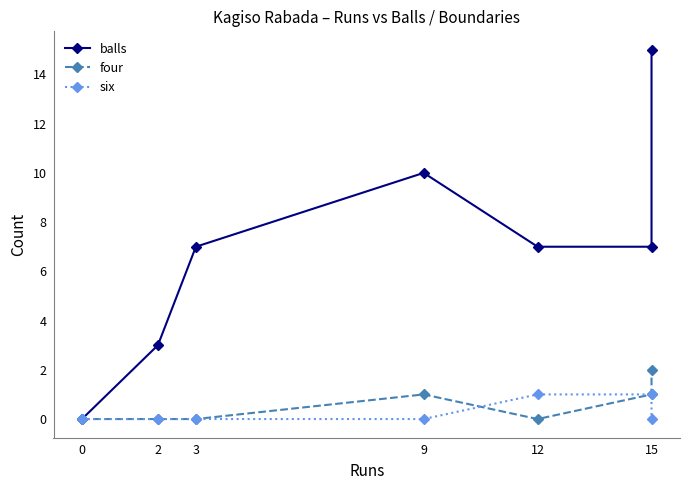

What is the value of the balls point at the 7th from the left?

7